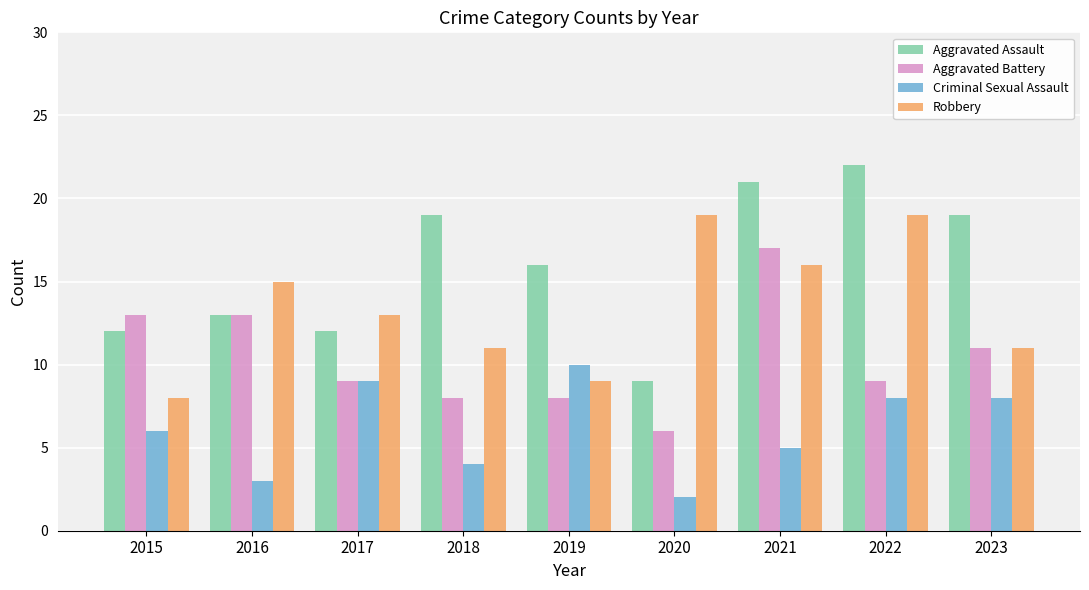

What is the value of the Aggravated Battery bar at the 9th from the left?

11